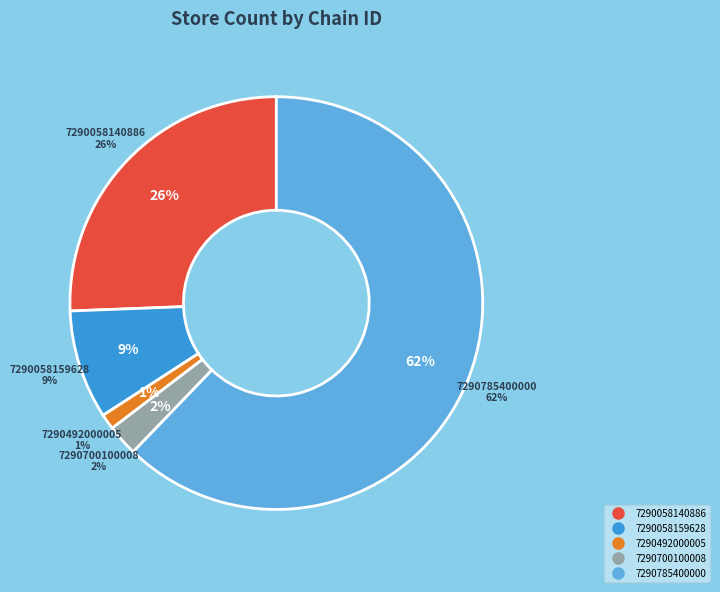

Which category has the biggest portion of the pie?

7290785400000